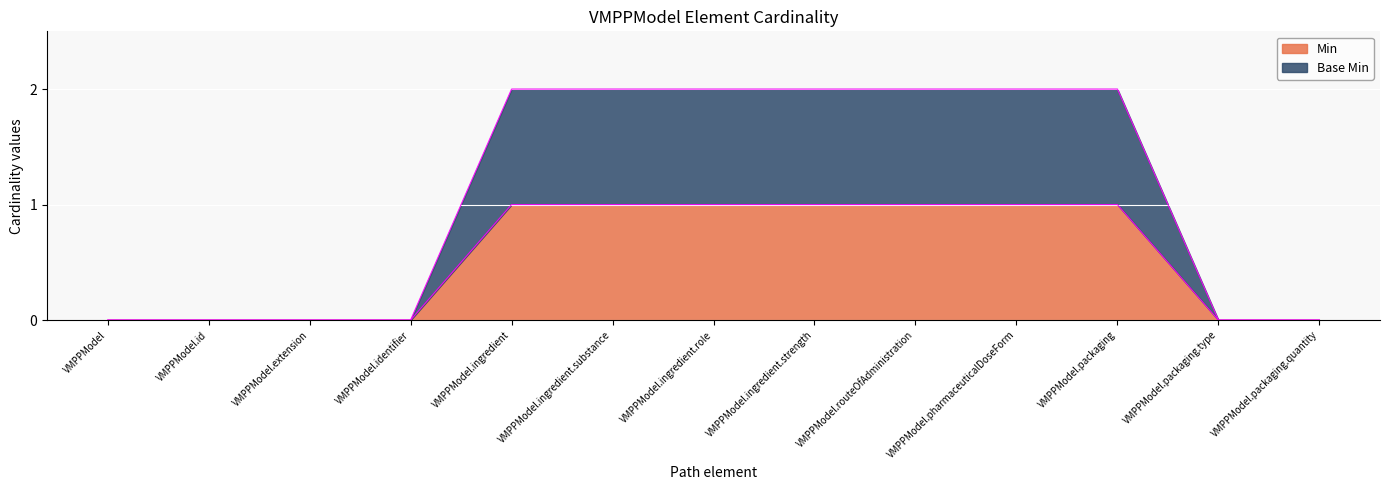

How many data points in Base Min edge are less than 2?

6